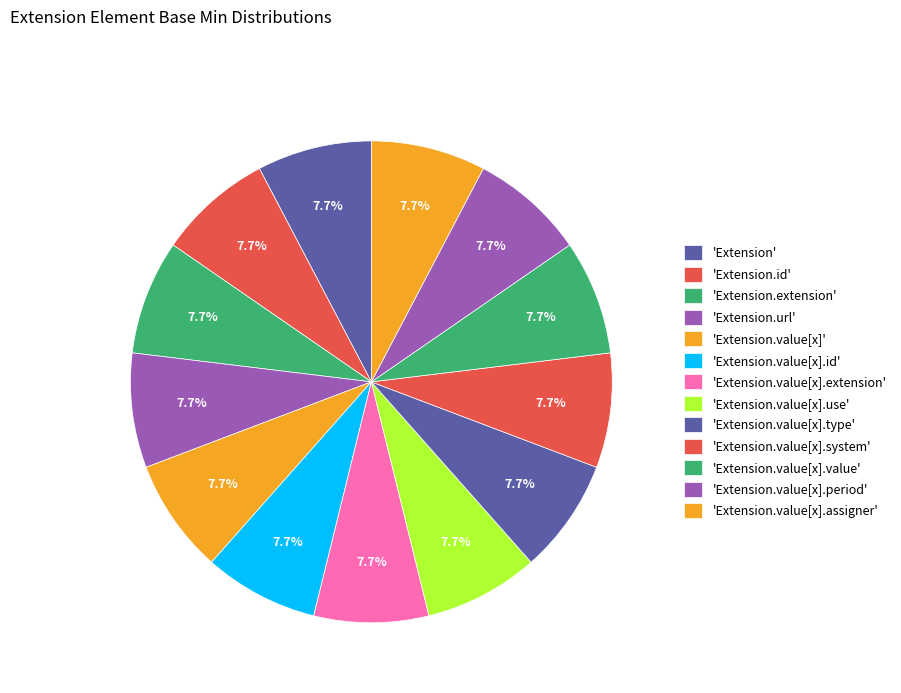

How many segments does this pie chart have?

13